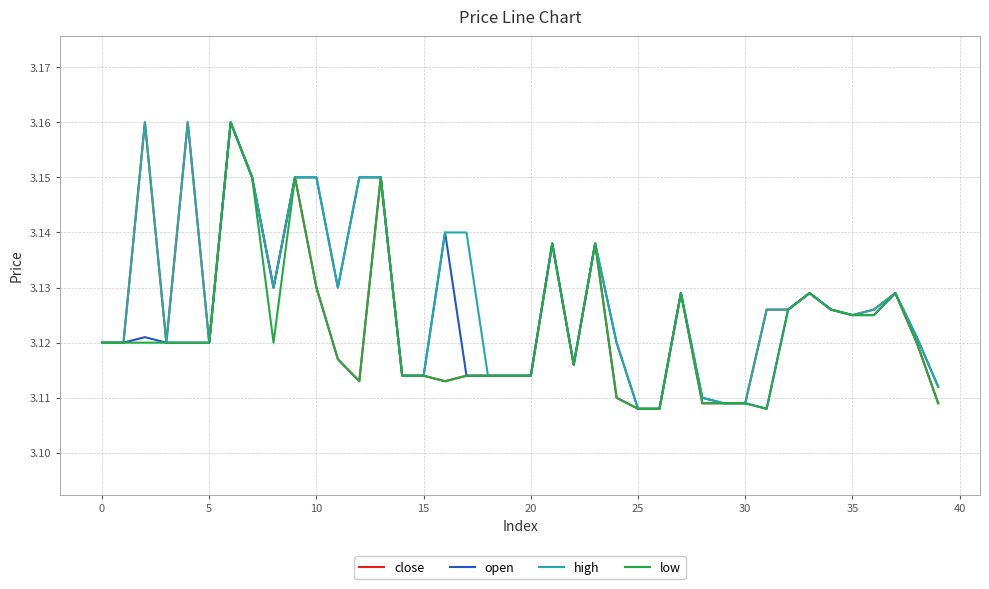

Does the chart display data point markers on the line(s)?

No